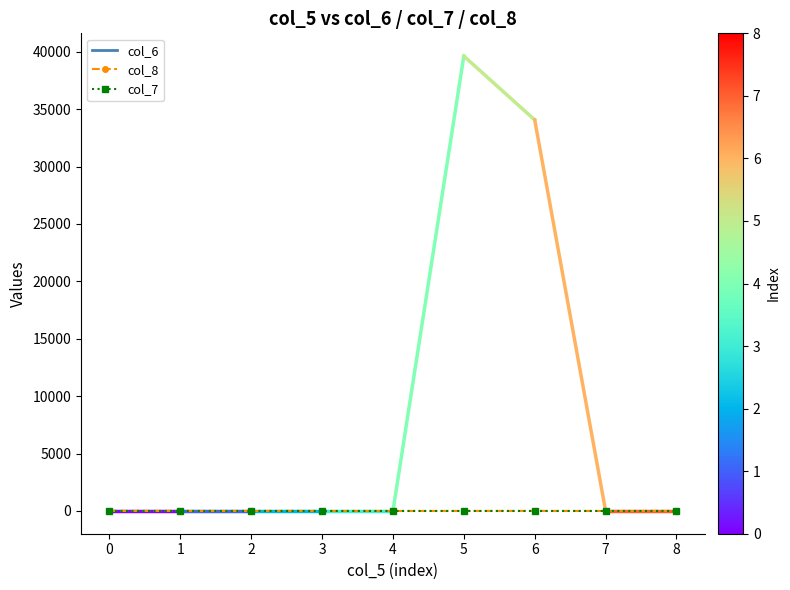

What is the maximum value for col_8?

5.0